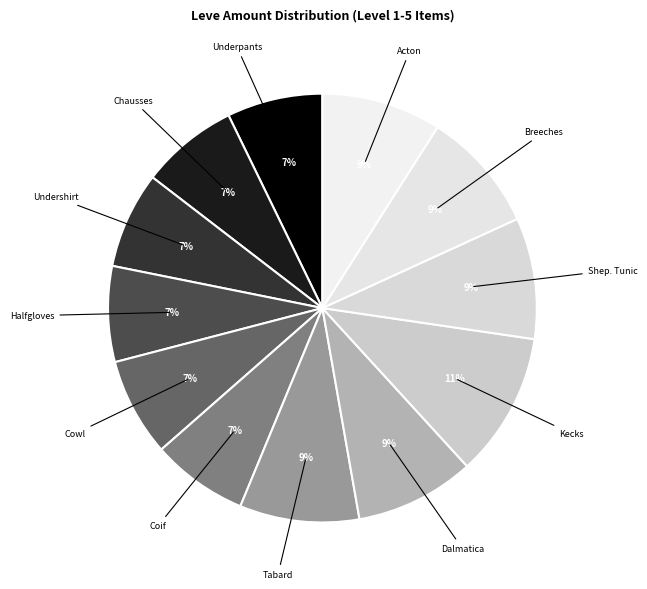

How many segments does this pie chart have?

12